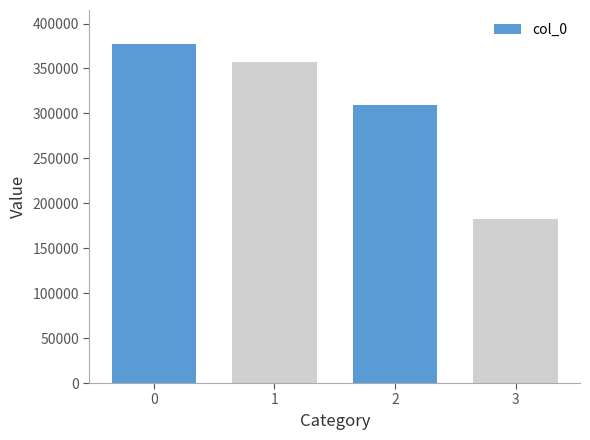

Reading left to right, what are all the values shown in this chart?

0=377334	1=357326	2=309563	3=182223